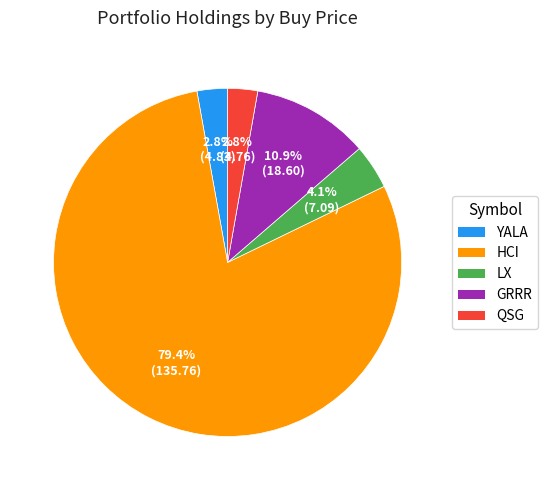

Is it true that GRRR is 17% of the pie?

False